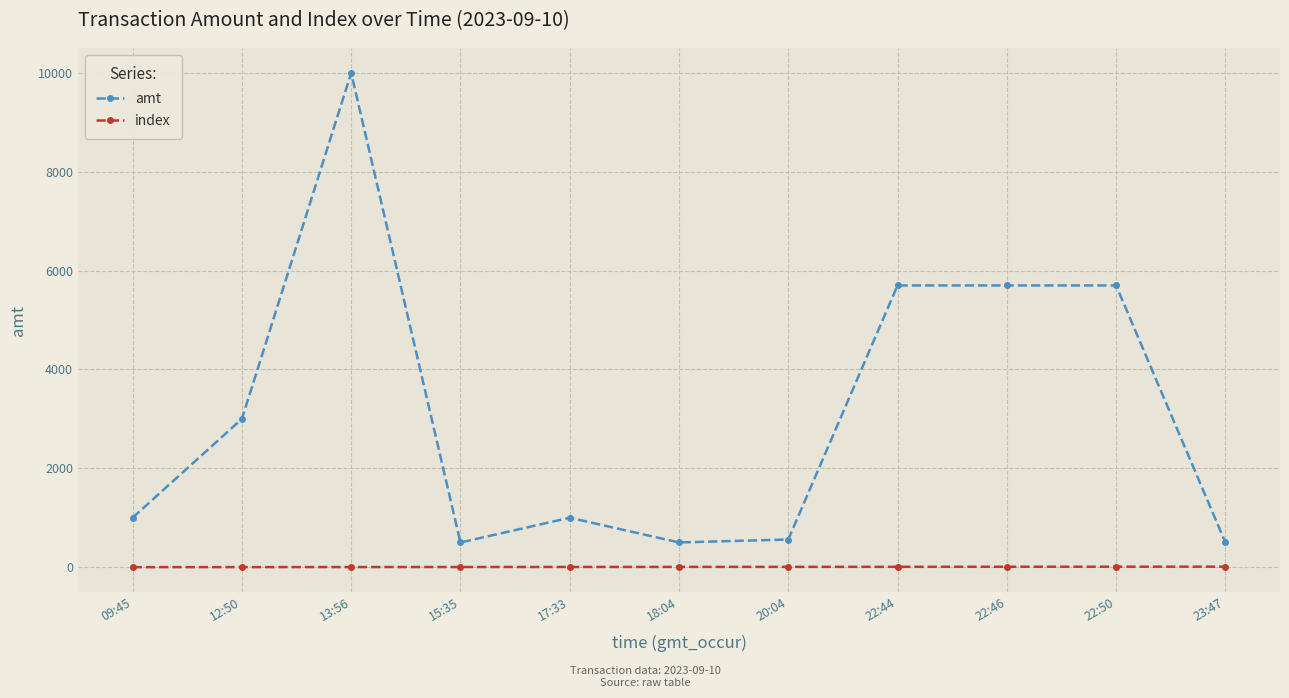

Is it true that index equals 2 at 13:56?

True